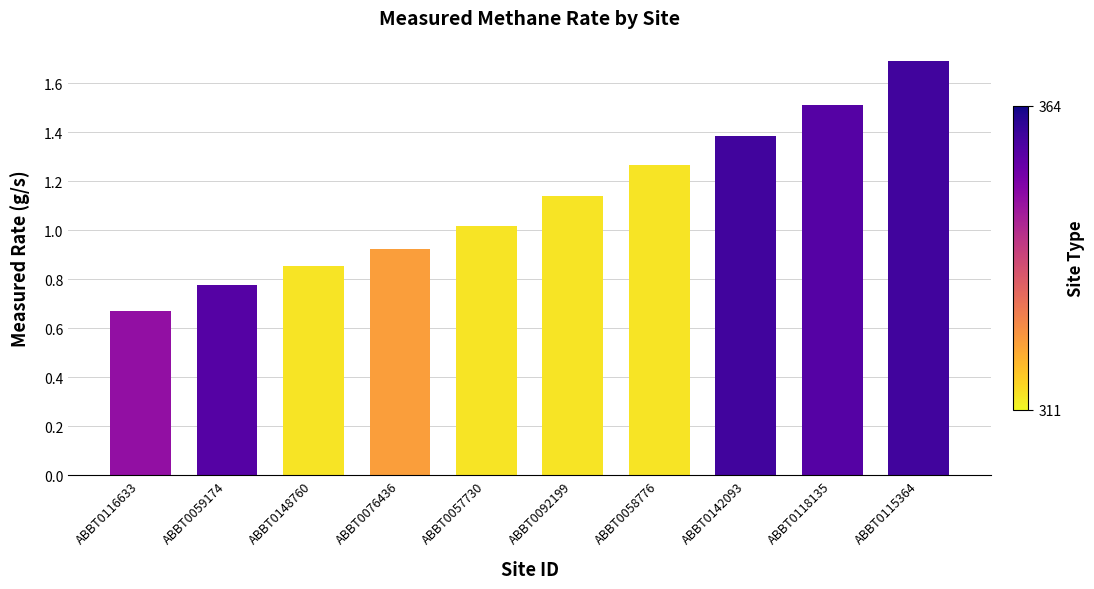

What is the change in value from ABBT0057730 to ABBT0092199?

+0.1